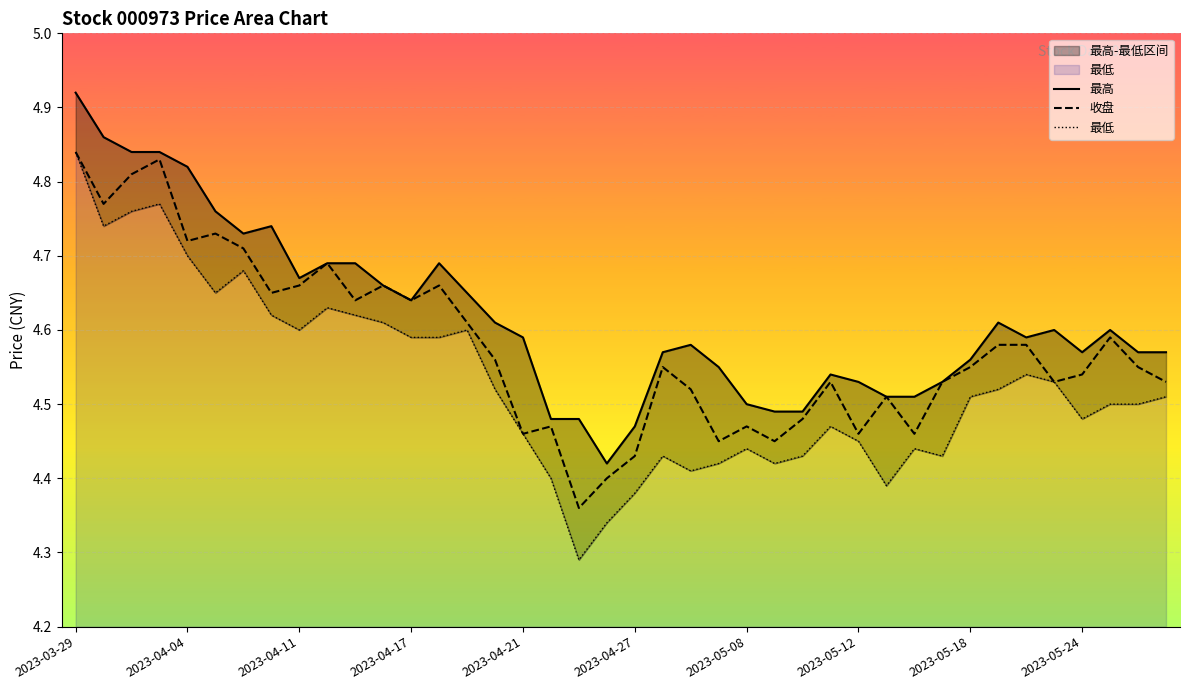

What is the average value of the 收盘 series?

4.6